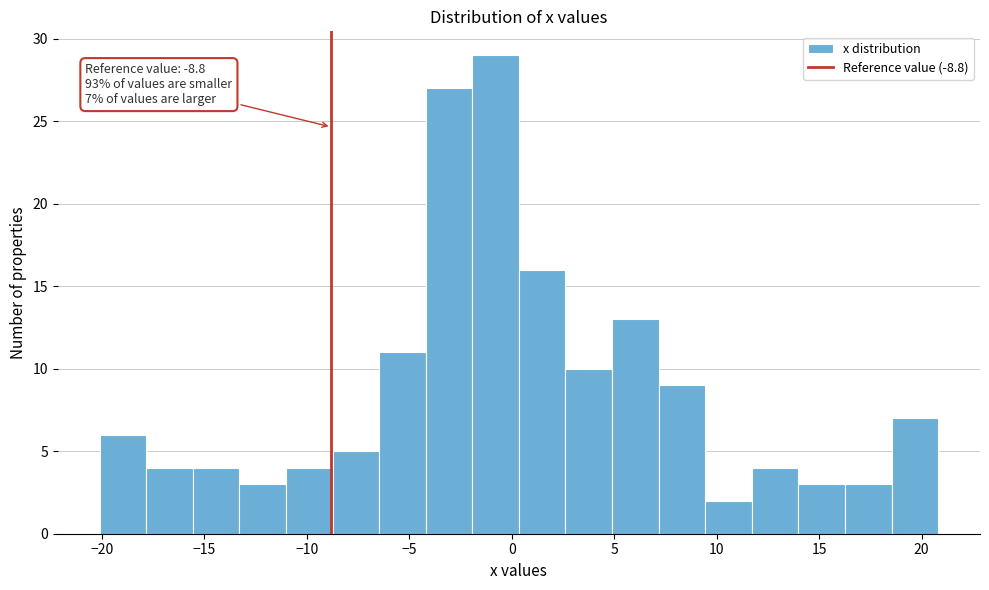

Which range on the x-axis has the tallest bar?

-2.0 to 0.5